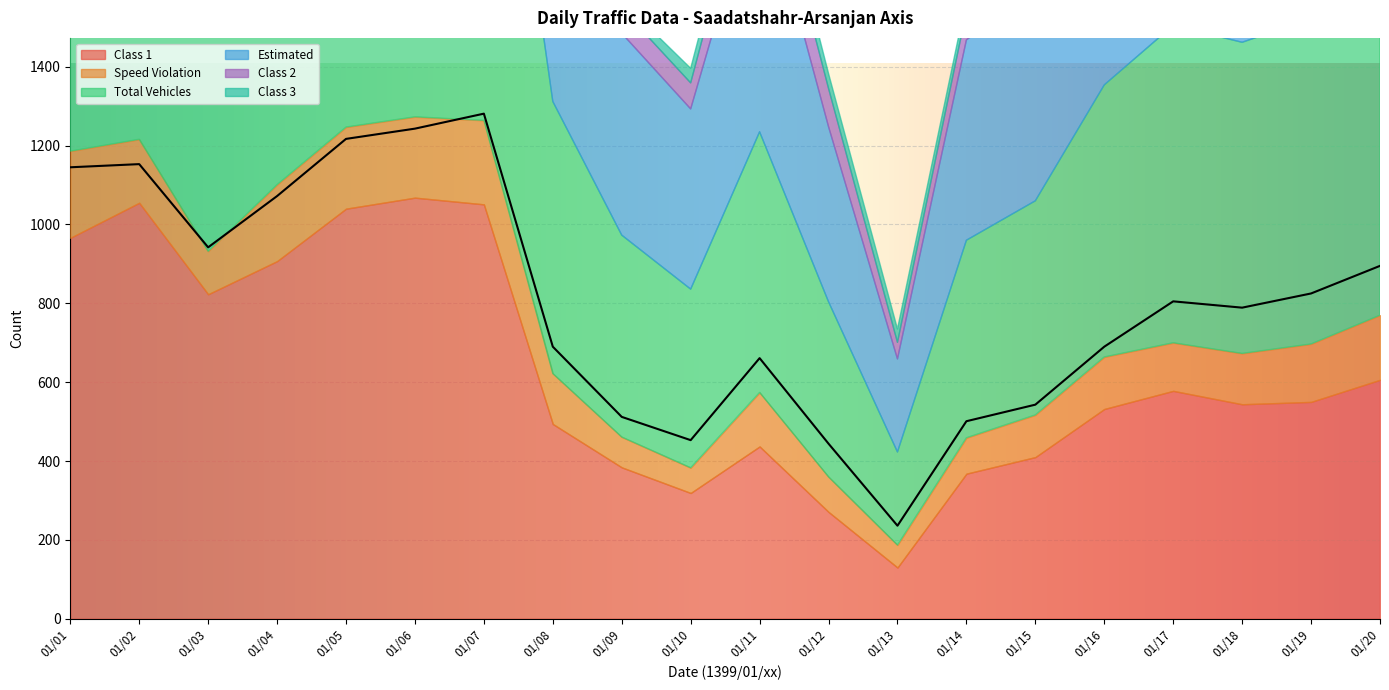

What are all the series names shown in the legend?

Class 1, Speed Violation, Total Vehicles, Estimated, Class 2, Class 3